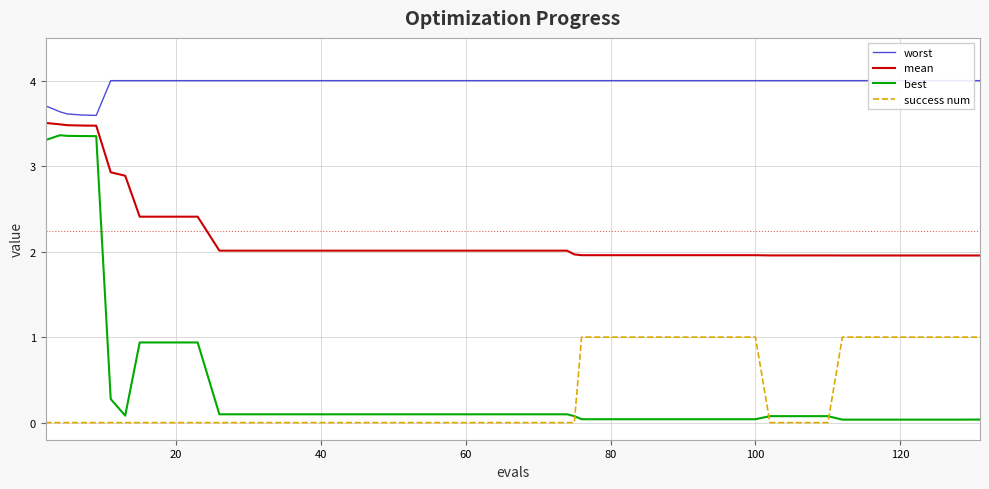

What is the maximum value for mean?

3.5